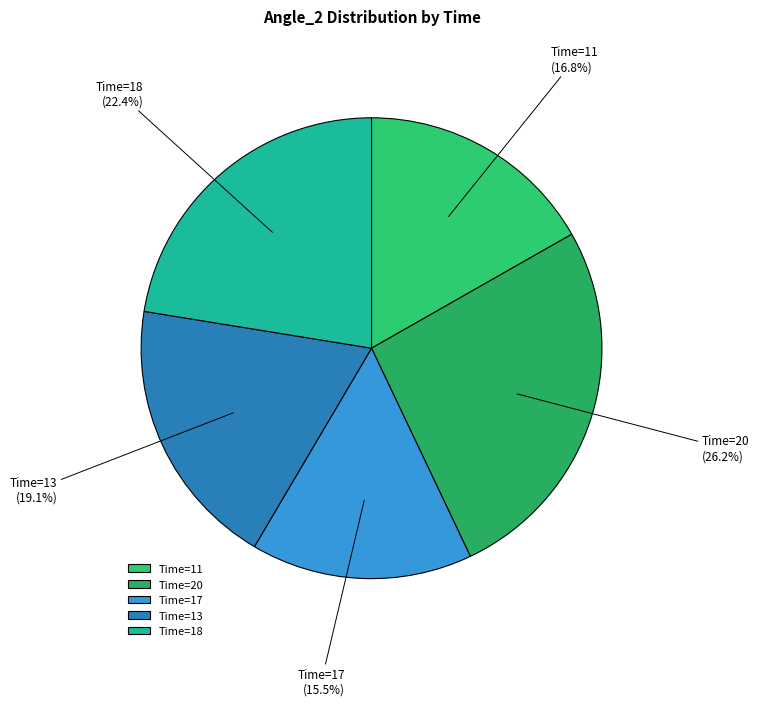

Approximately how many times larger is the value at Time=20 compared to Time=17?

1.7